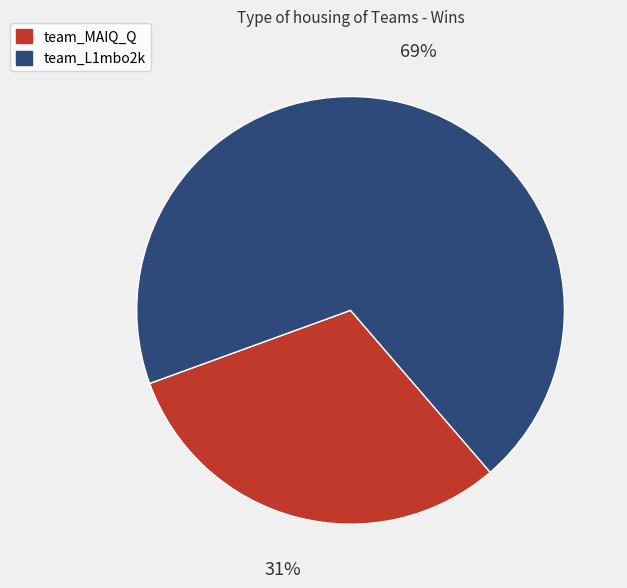

The team_L1mbo2k slice represents 69% of the pie. True or false?

True